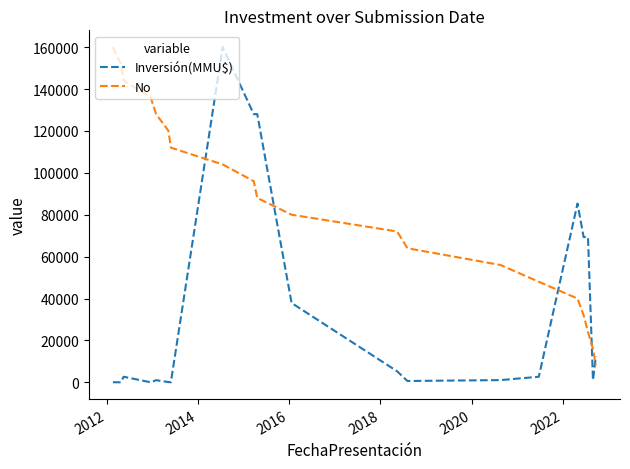

How many times do Inversión(MMU$) and No cross each other?

5